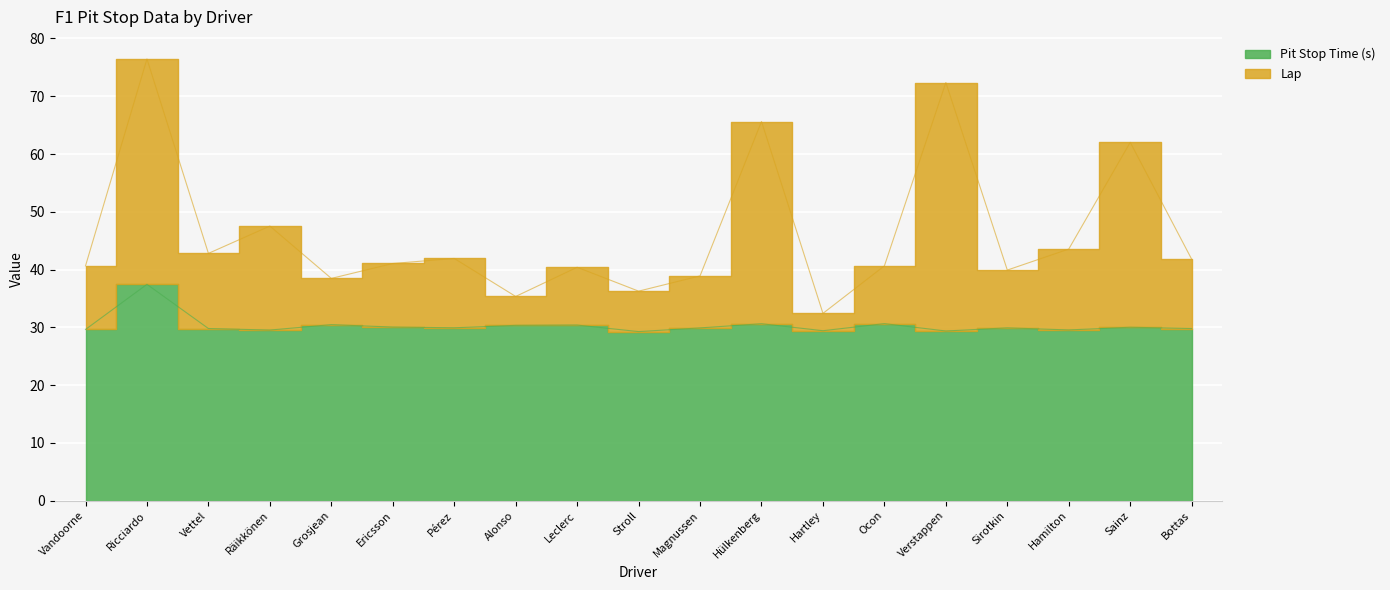

Does the chart display data point markers on the line(s)?

No